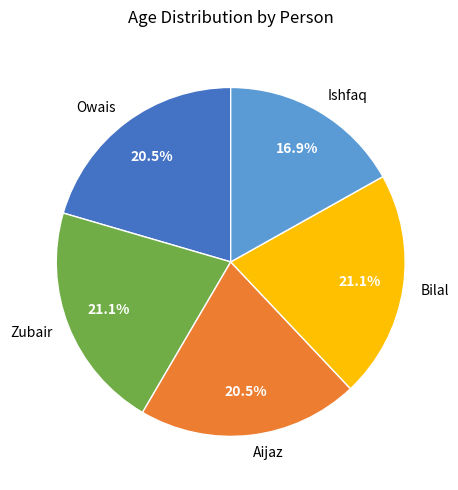

Does Zubair represent more than half of the total?

No